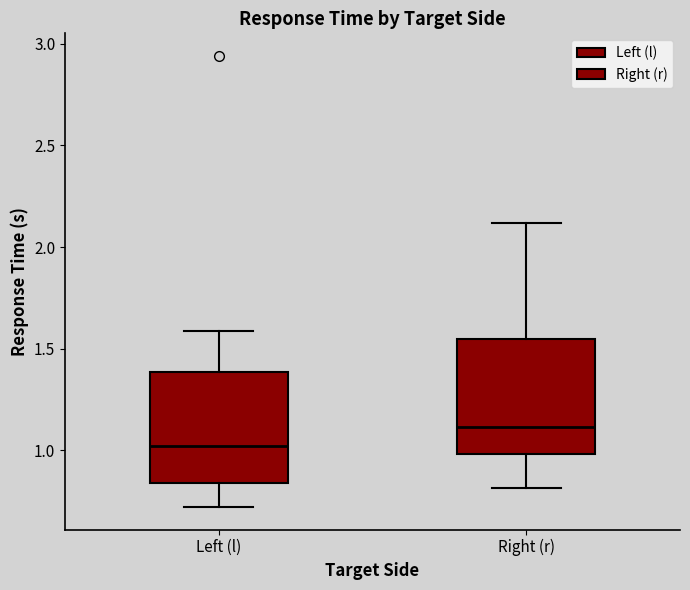

Which box has the lowest median line?

Left (l)